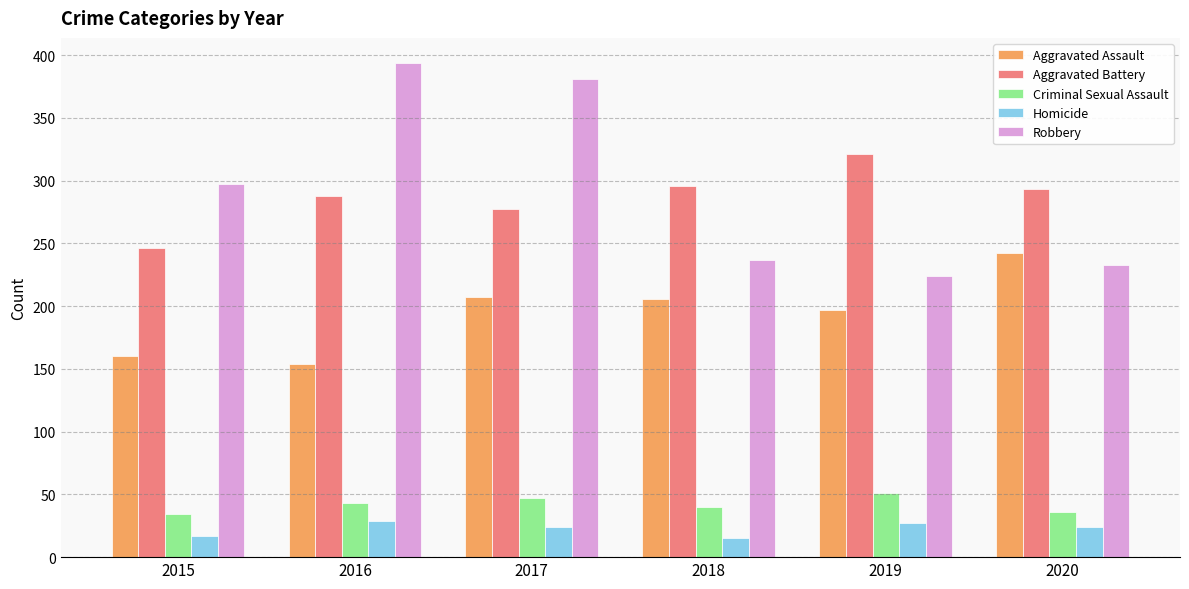

Is the value of Criminal Sexual Assault at 2016 greater than the value of Homicide at 2016?

Yes